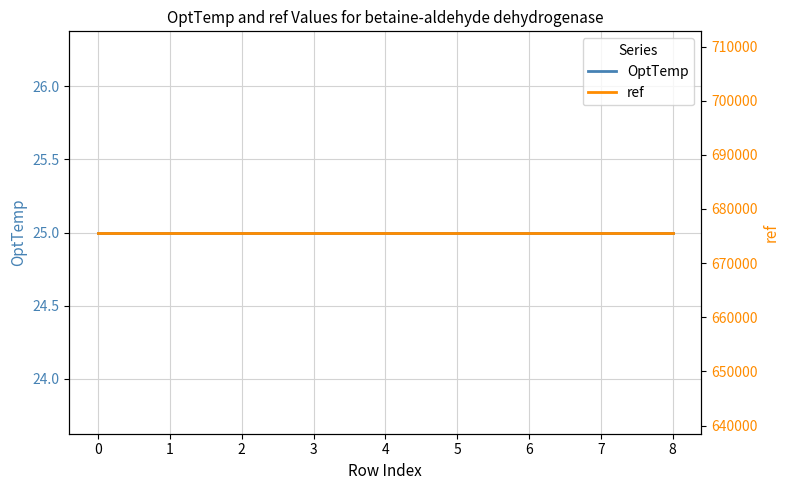

What is the value of the OptTemp point at the 5th from the left?

25